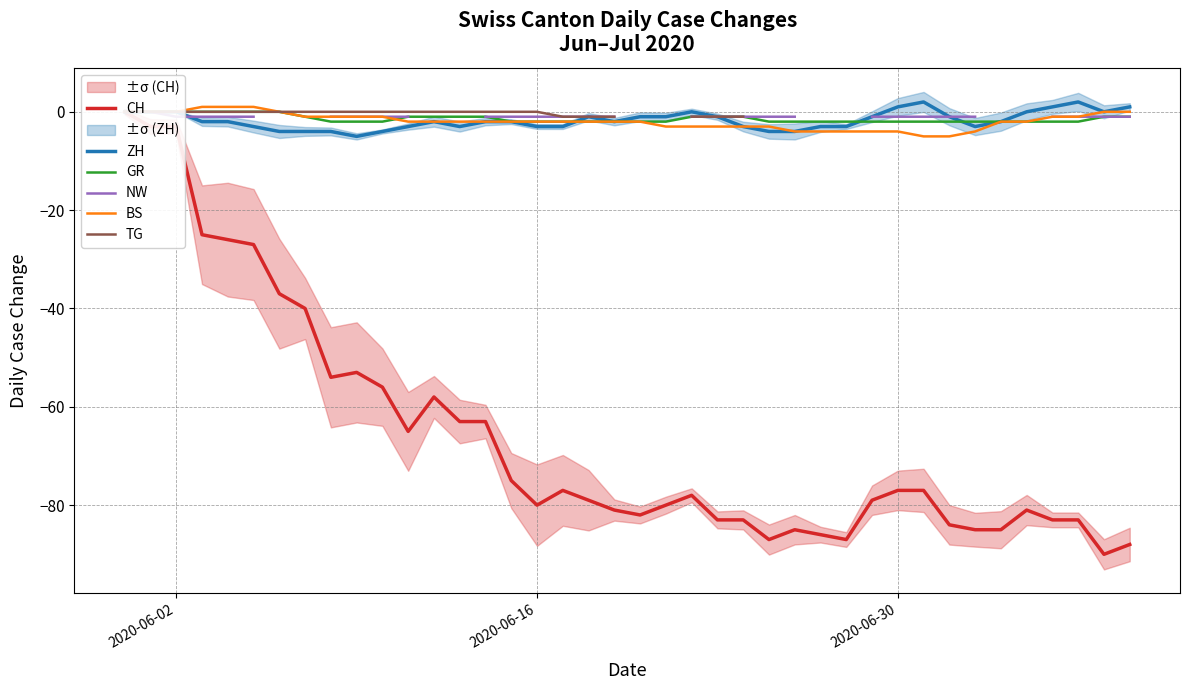

True or false: CH has a value of -122.3 at 17.

False